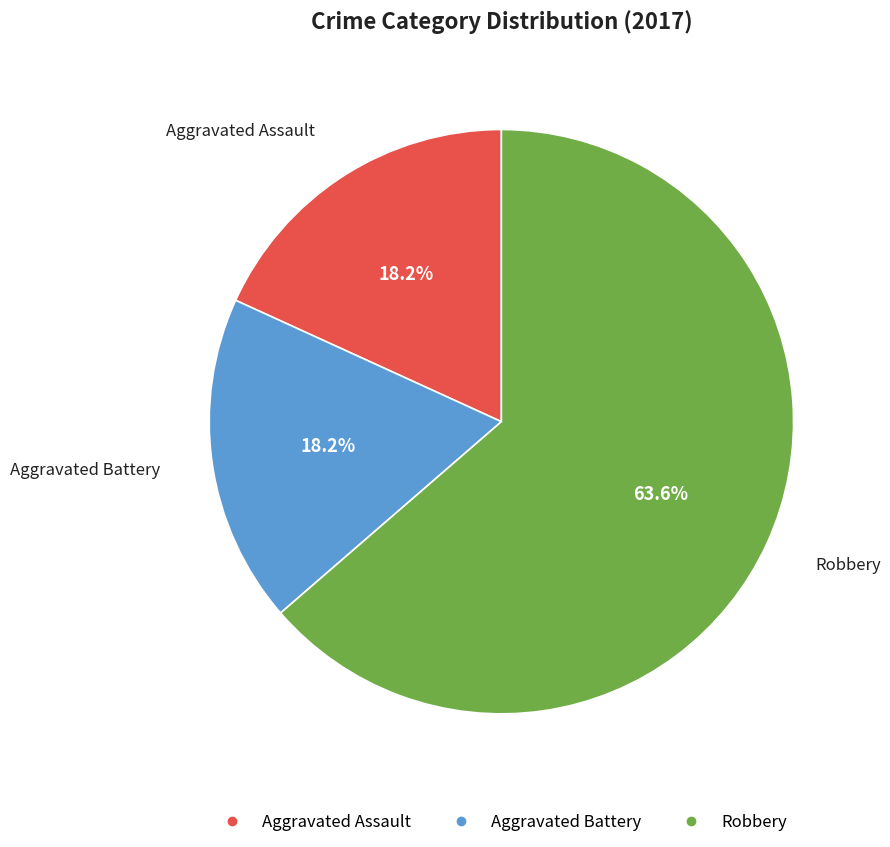

To the nearest percent, what is the average slice percentage?

33%